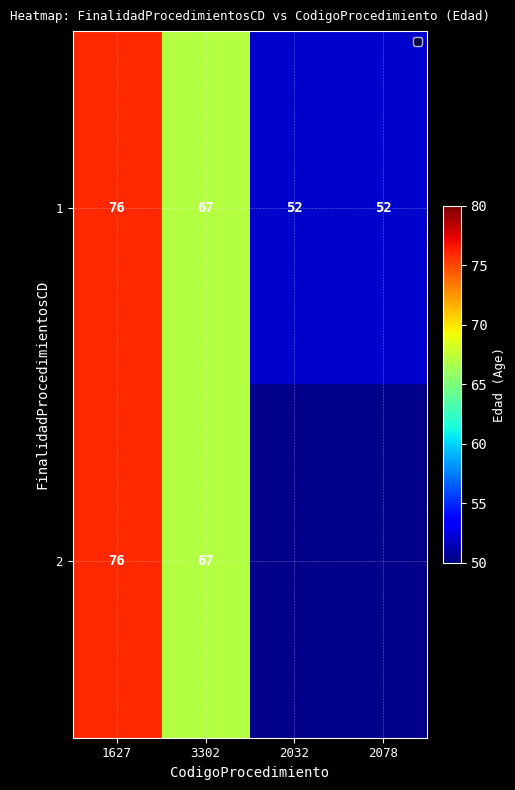

What is the total value across all series at 1627?

152